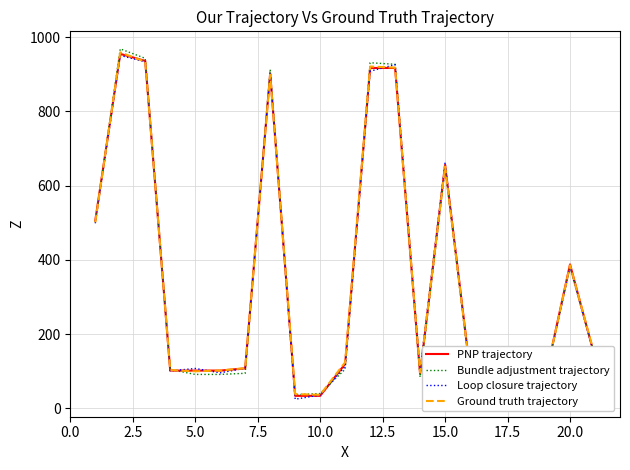

What is the minimum value for Ground truth trajectory?

36.8